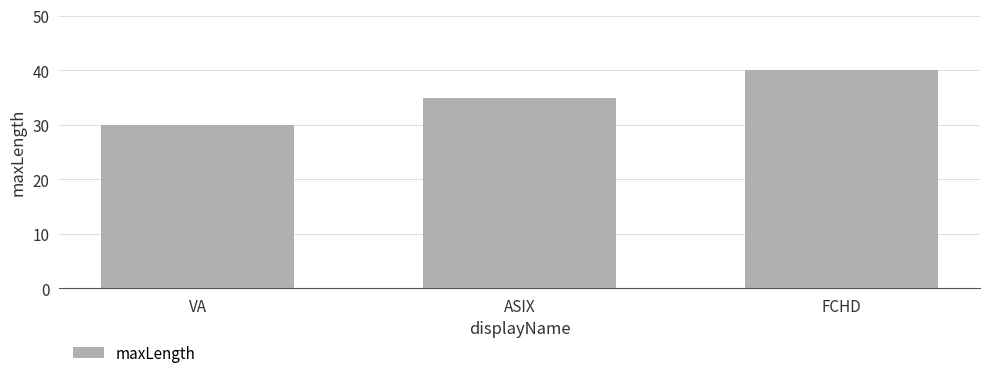

What is the greatest value displayed?

40